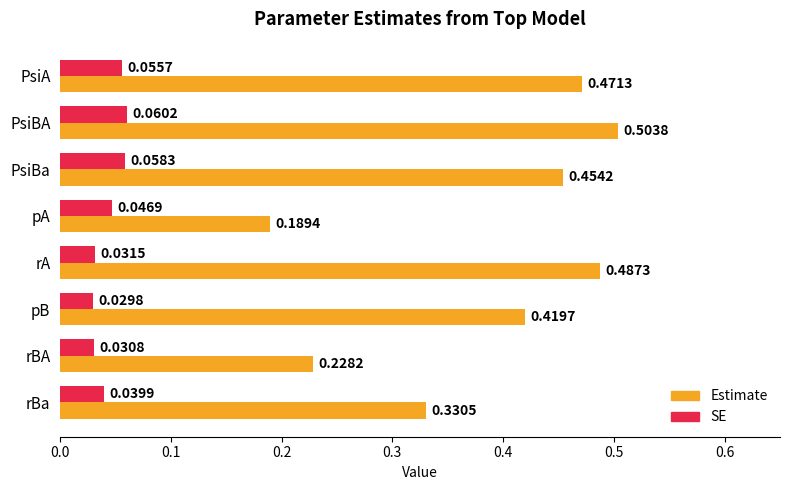

List the series in order of their peak value, lowest first.

SE, Estimate